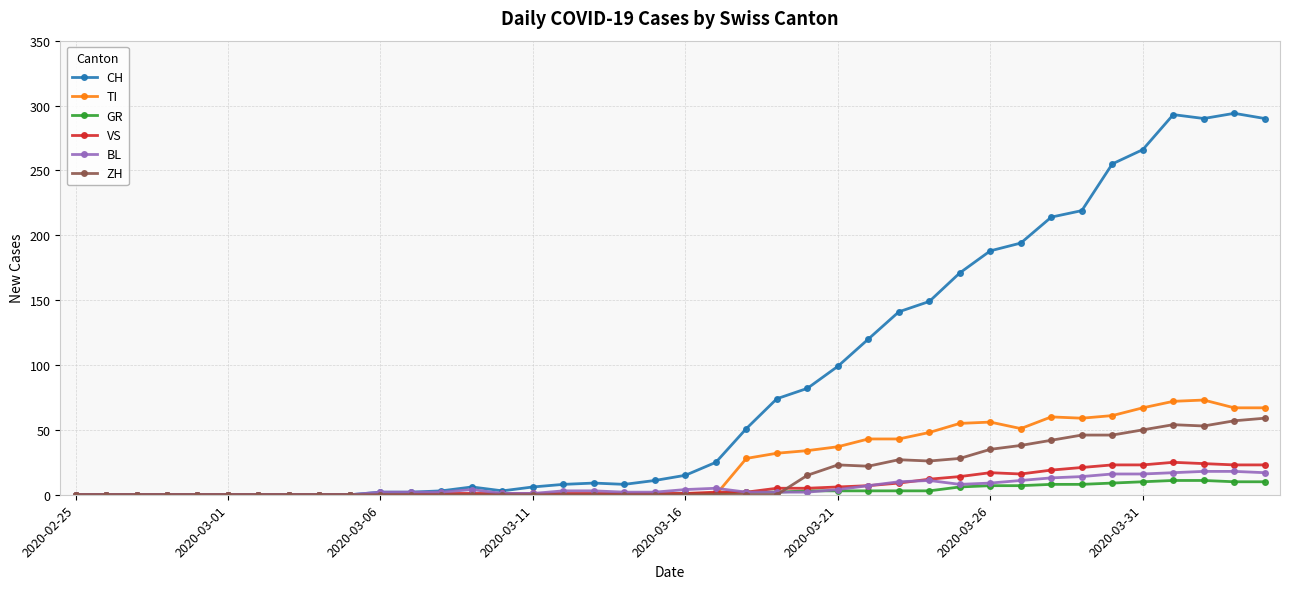

What is the highest value of the CH series?

294